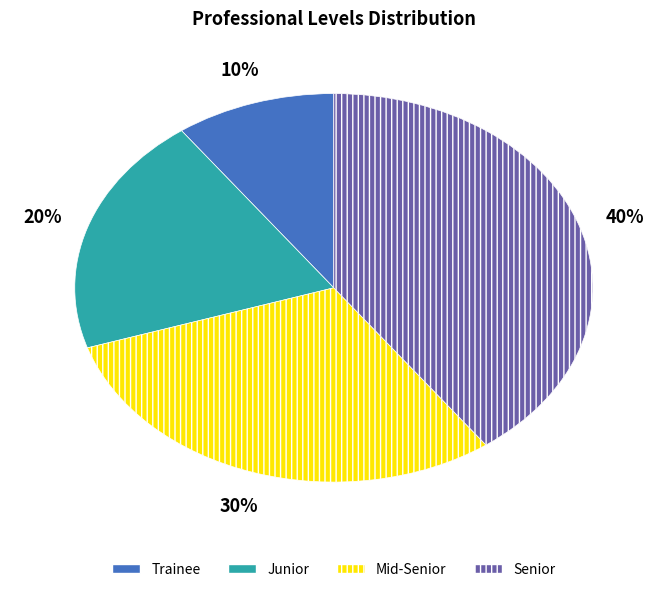

What is the smallest slice in the pie chart?

Trainee